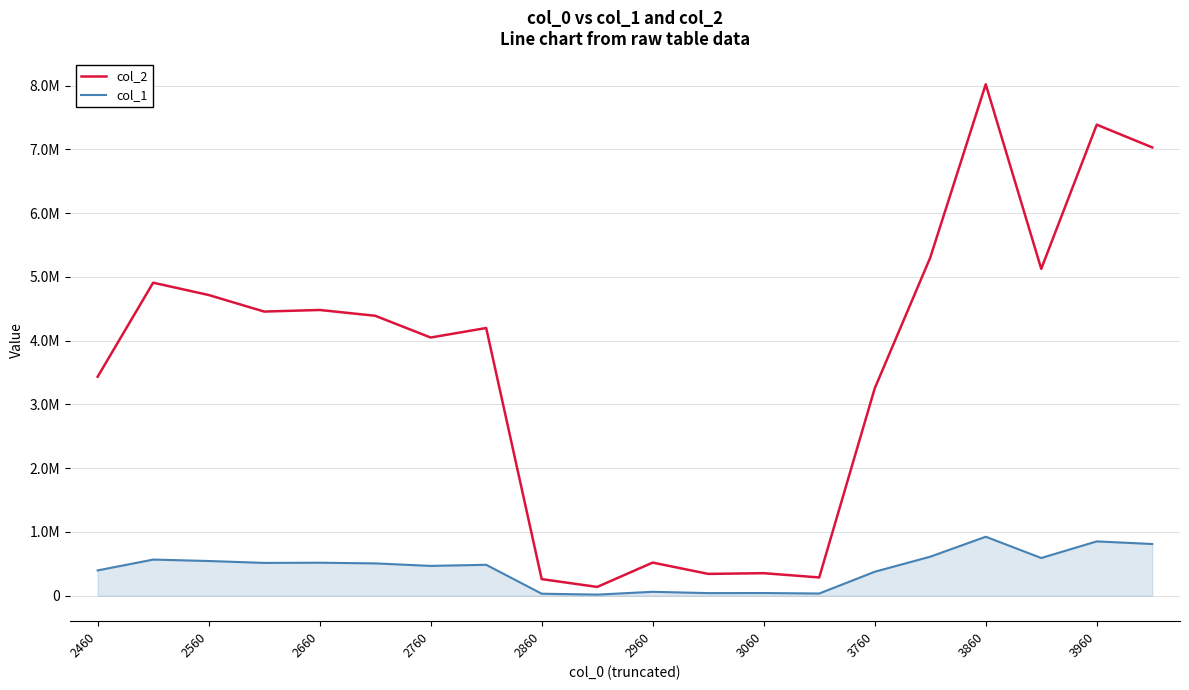

What are all the series names shown in the legend?

col_2, col_1